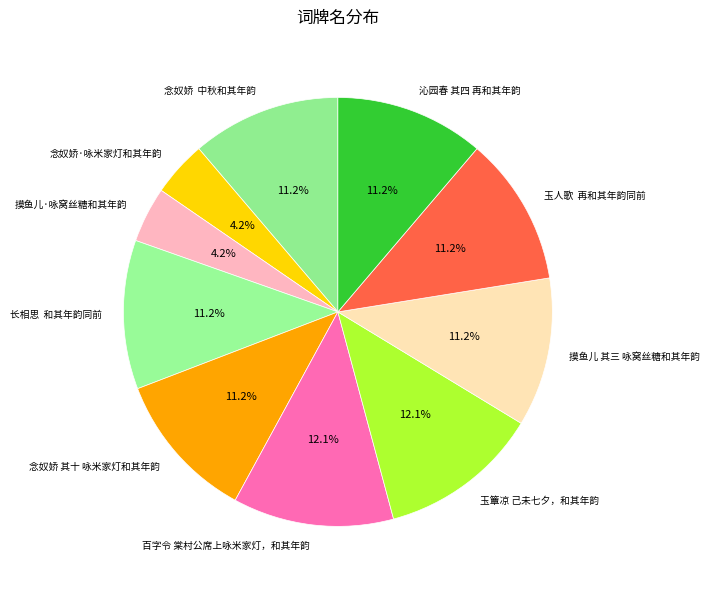

How much of the chart is everything except 玉簟凉 己未七夕，和其年韵?

87.9%